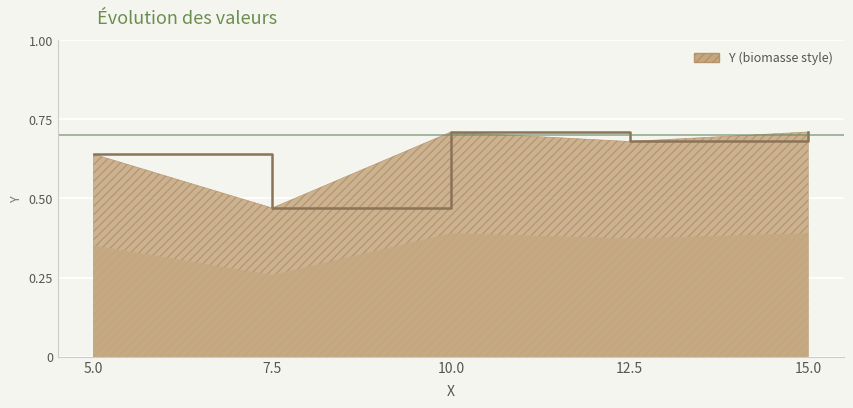

Count the number of data series in this chart.

1